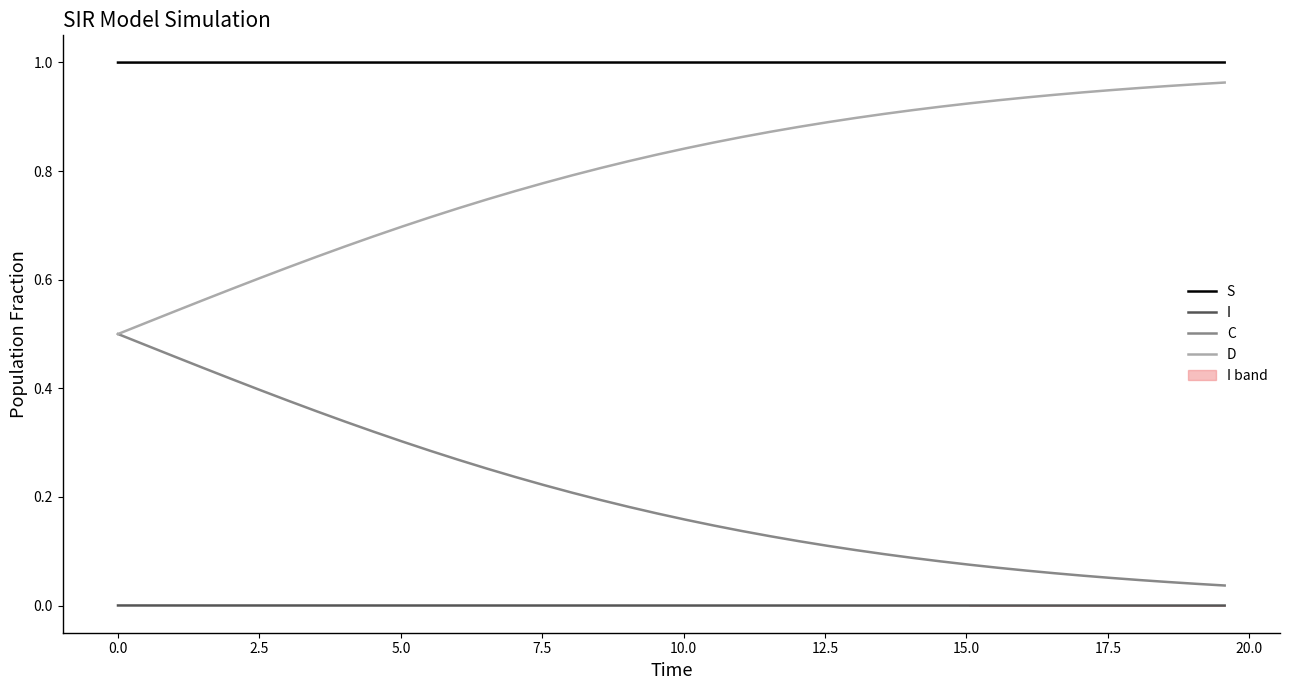

List the series in order of their peak value, lowest first.

I, C, D, S